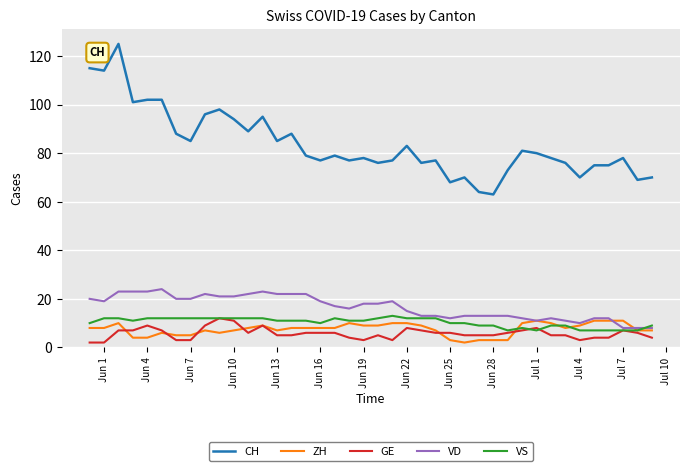

Reading left to right, list all the values displayed in this chart.

CH: 115	114	125	101	102	102	88	85	96	98	94	89	95	85	88	79	77	79	77	78	76	77	83	76	77	68	70	64	63	73	81	80	78	76	70	75	75	78	69	70
ZH: 8	8	10	4	4	6	5	5	7	6	7	8	9	7	8	8	8	8	10	9	9	10	10	9	7	3	2	3	3	3	10	11	10	8	9	11	11	11	7	7
GE: 2	2	7	7	9	7	3	3	9	12	11	6	9	5	5	6	6	6	4	3	5	3	8	7	6	6	5	5	5	6	7	8	5	5	3	4	4	7	6	4
VD: 20	19	23	23	23	24	20	20	22	21	21	22	23	22	22	22	19	17	16	18	18	19	15	13	13	12	13	13	13	13	12	11	12	11	10	12	12	8	8	8
VS: 10	12	12	11	12	12	12	12	12	12	12	12	12	11	11	11	10	12	11	11	12	13	12	12	12	10	10	9	9	7	8	7	9	9	7	7	7	7	7	9